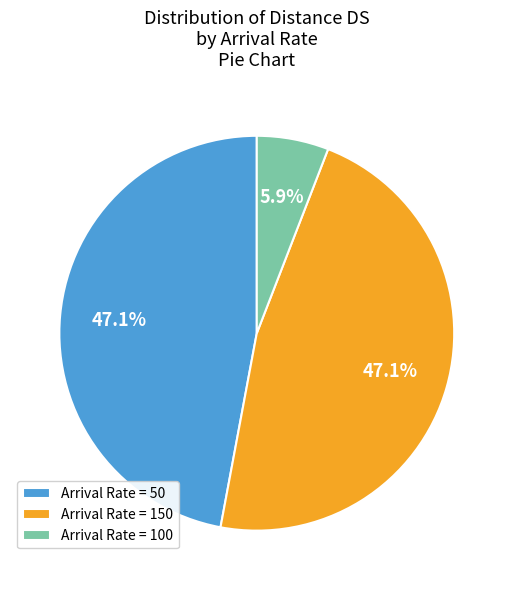

Which slice is the smallest?

Arrival Rate = 100